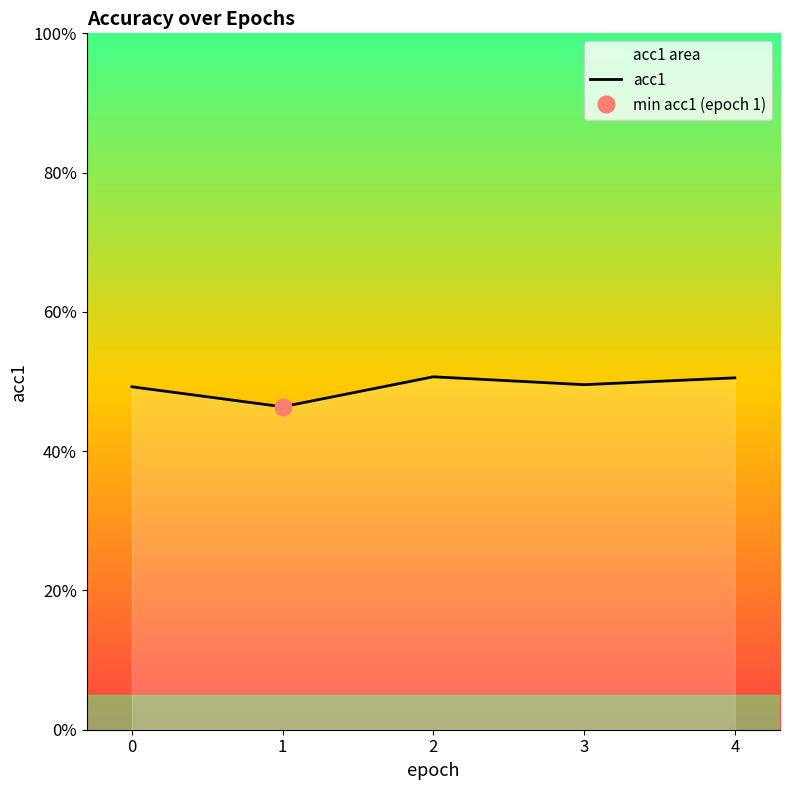

What is the value of the 1st point from the left?

0.5